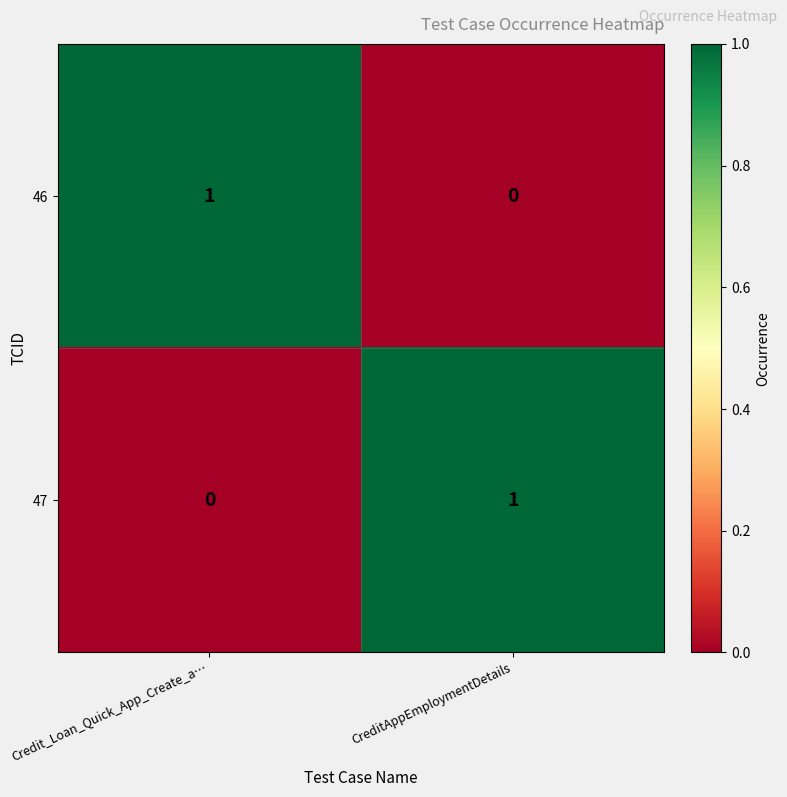

At Credit_Loan_Quick_App_Create_a…, list the series in order from smallest to largest.

47, 46